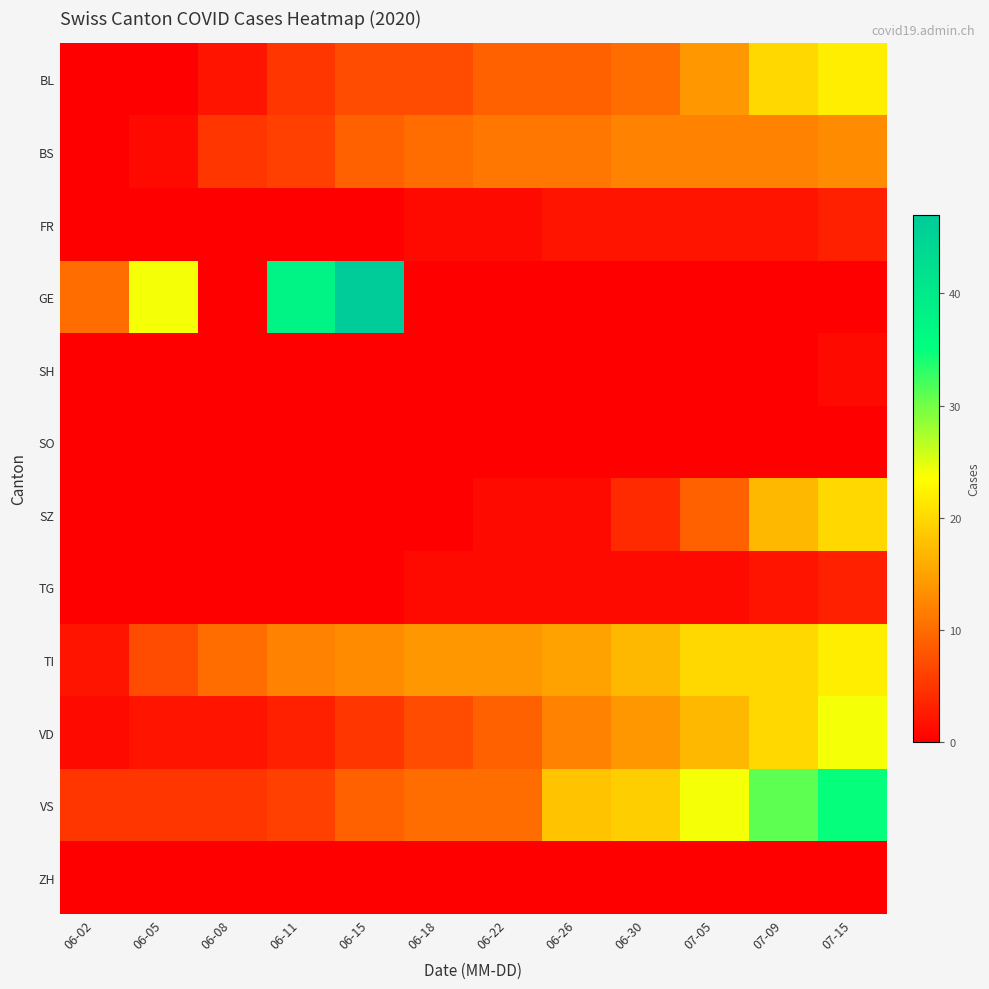

How many categories are shown in the chart?

12